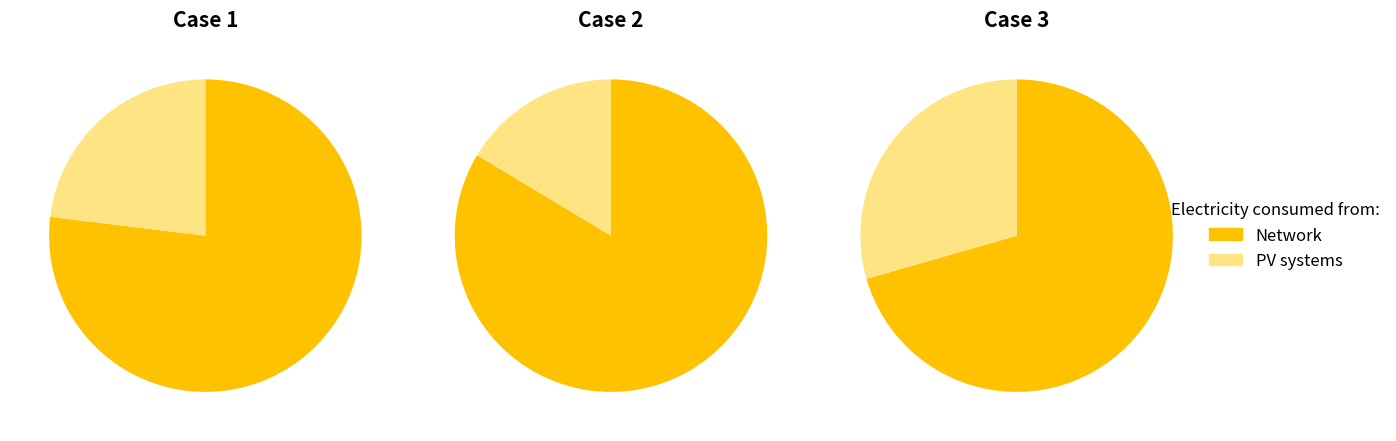

To the nearest percent, what is the difference between the largest and smallest slice percentages?

69%